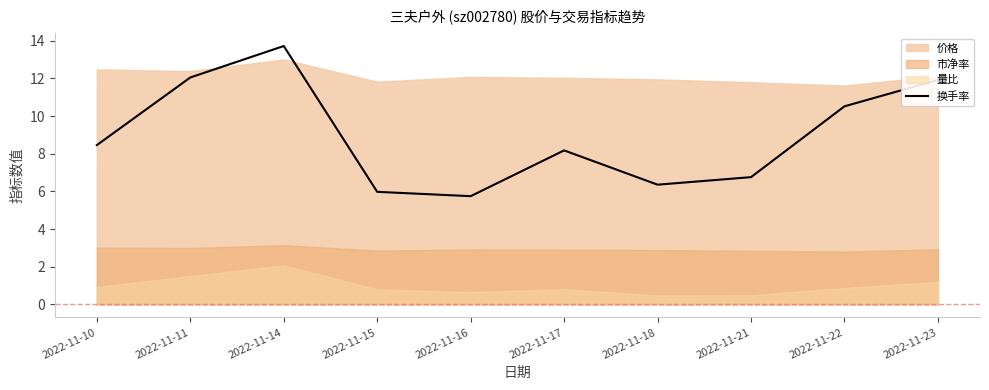

What is the change in value from 2022-11-14 to 2022-11-23?

-1.8